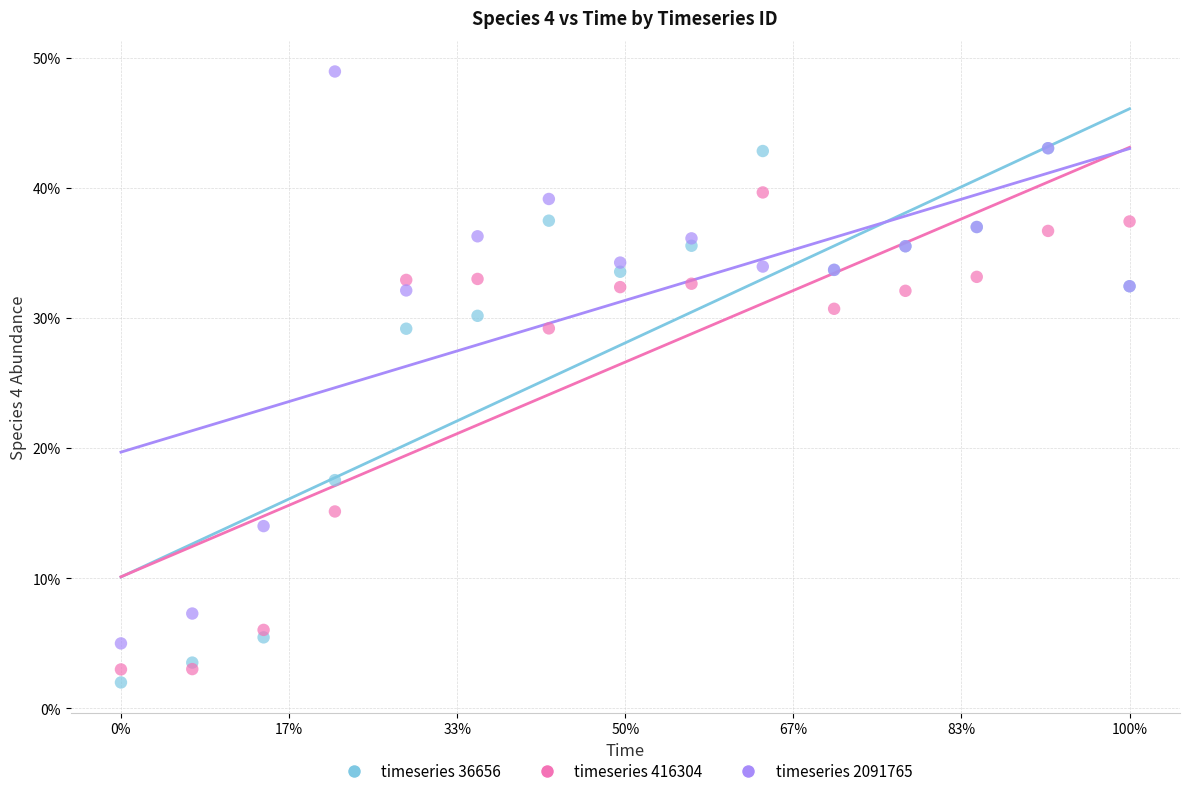

Which series reaches the minimum Y coordinate?

timeseries 36656